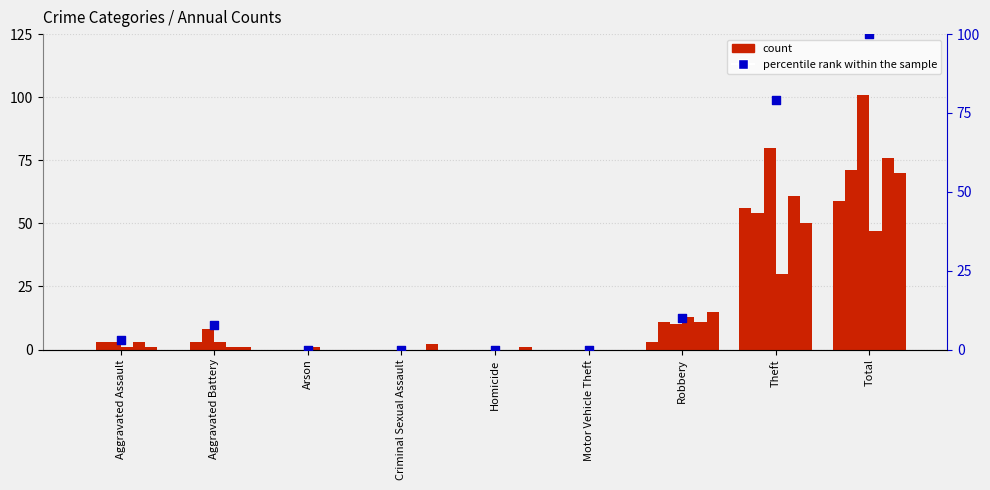

Approximately how many times larger is the value at Robbery compared to Aggravated Assault?

3.3